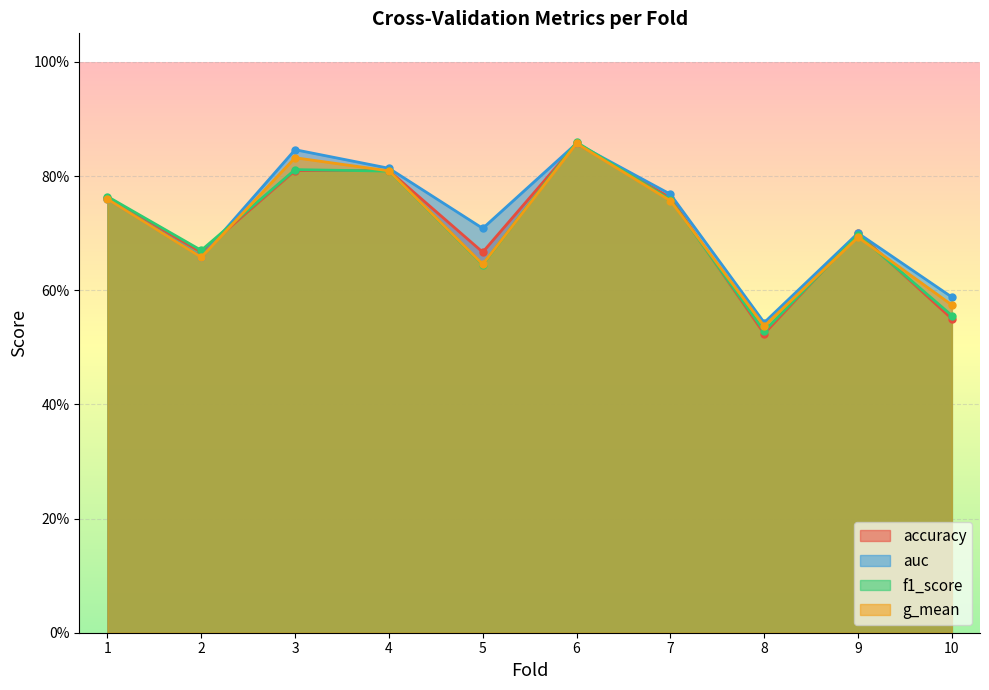

Which label corresponds to the largest value in the chart?

6